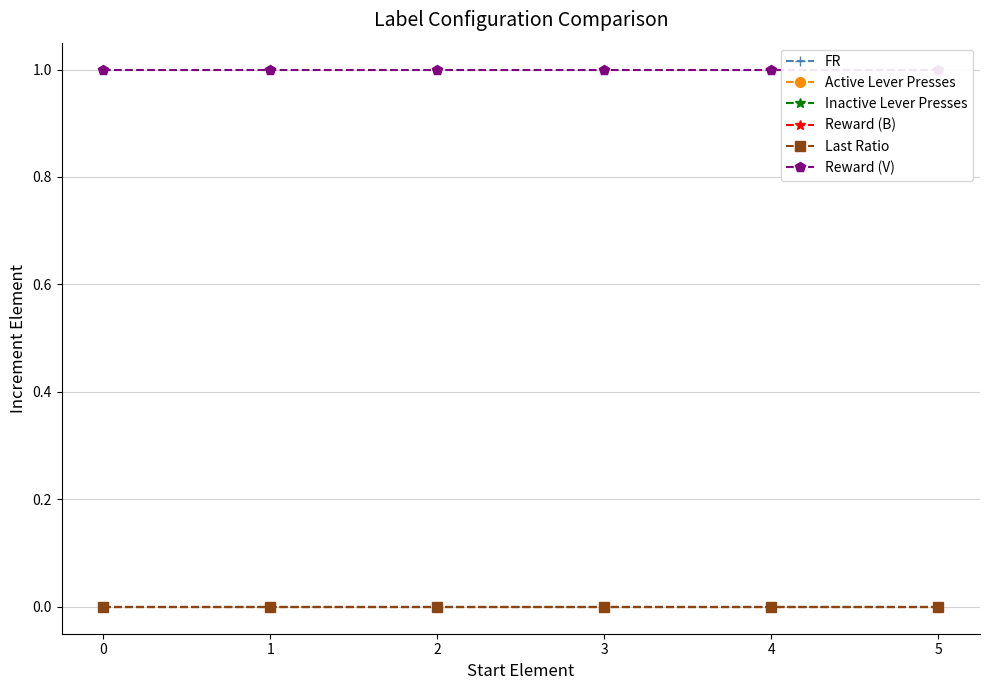

True or false: Last Ratio and Inactive Lever Presses cross at least once.

False